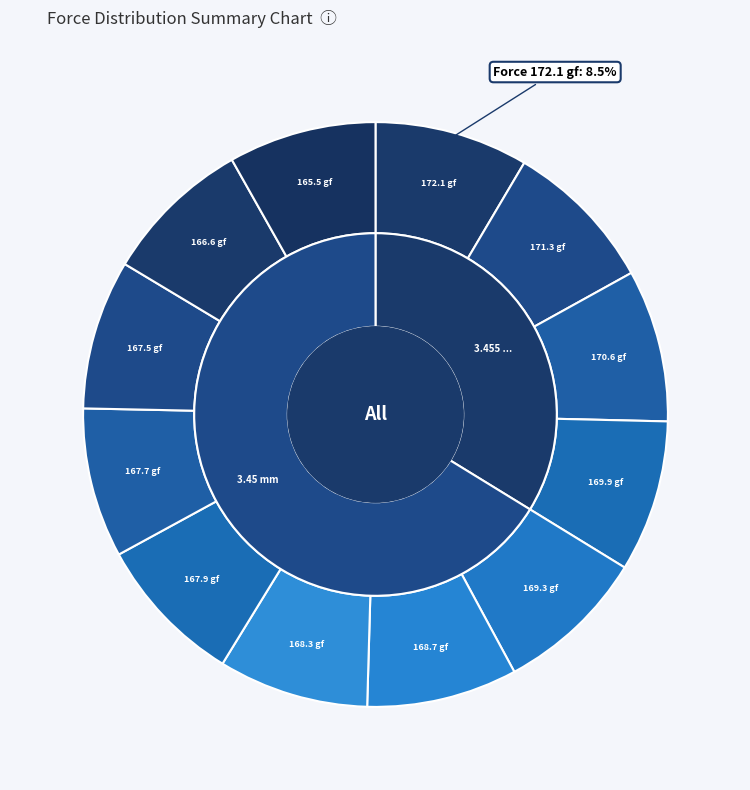

Which slice is the smallest?

165.5 gf